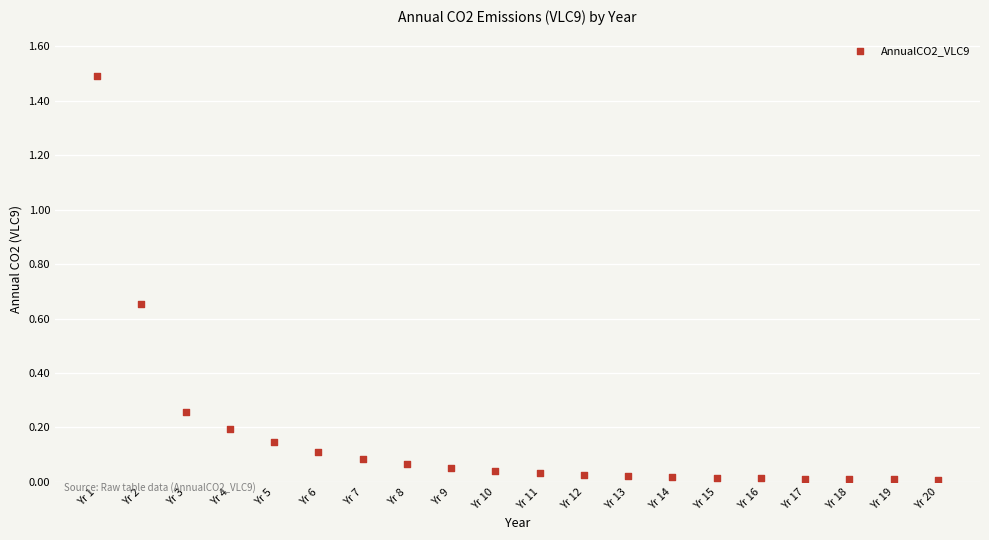

What is the range of Y values (max minus min)?

1.5